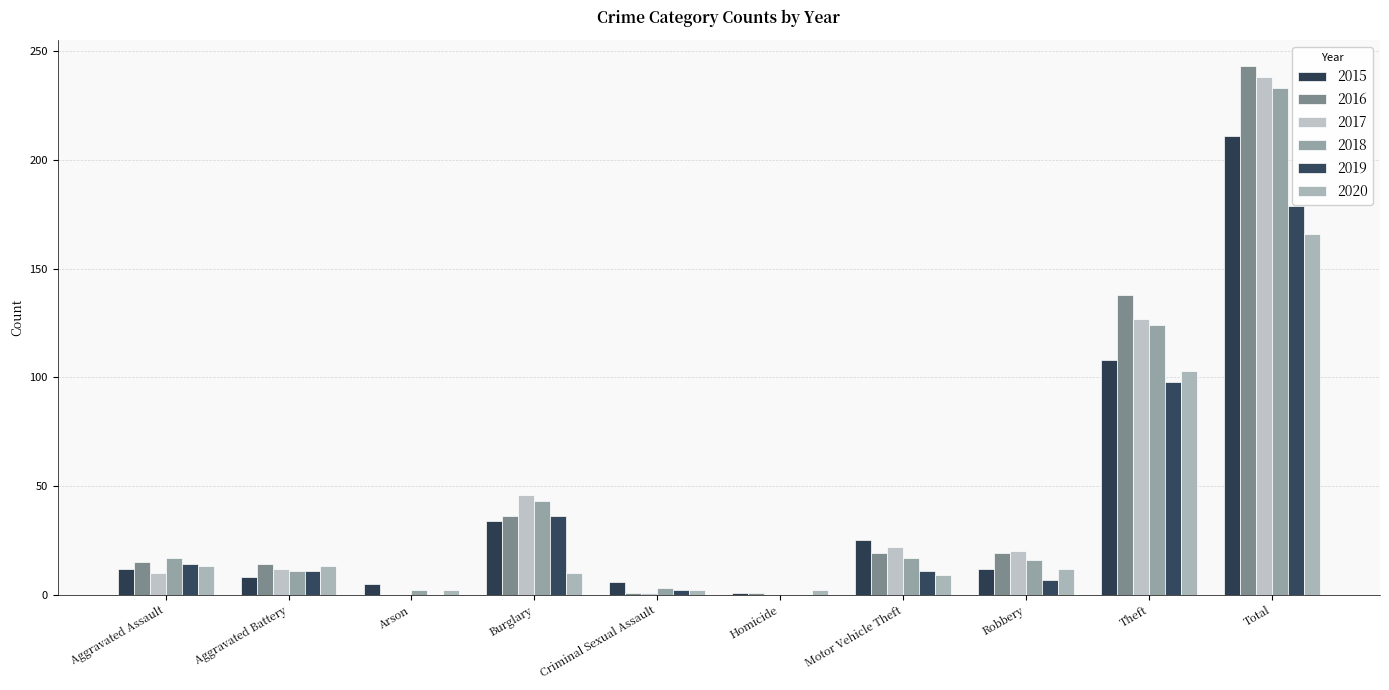

The 2015 series shows 12 at Robbery. True or false?

True